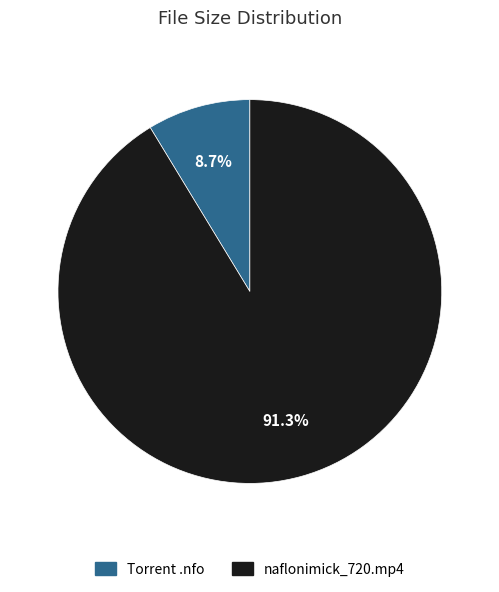

Is there a majority slice in this chart?

Yes